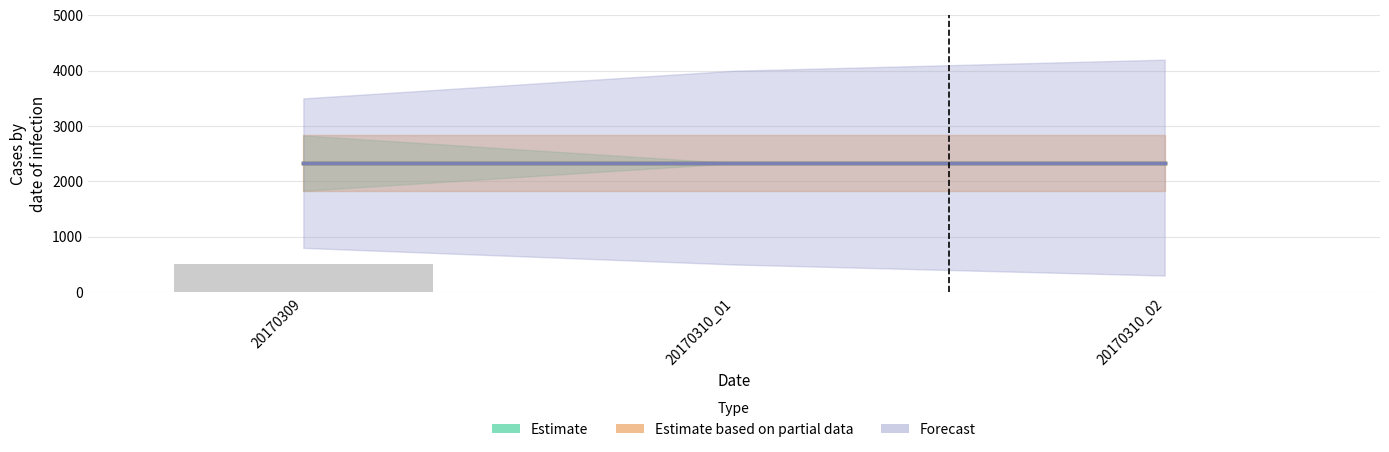

Reading left to right, what are all the values shown in this chart?

col_4: 500	0	0
col_5: 2330	2330	2330
col_6: 0	0	0